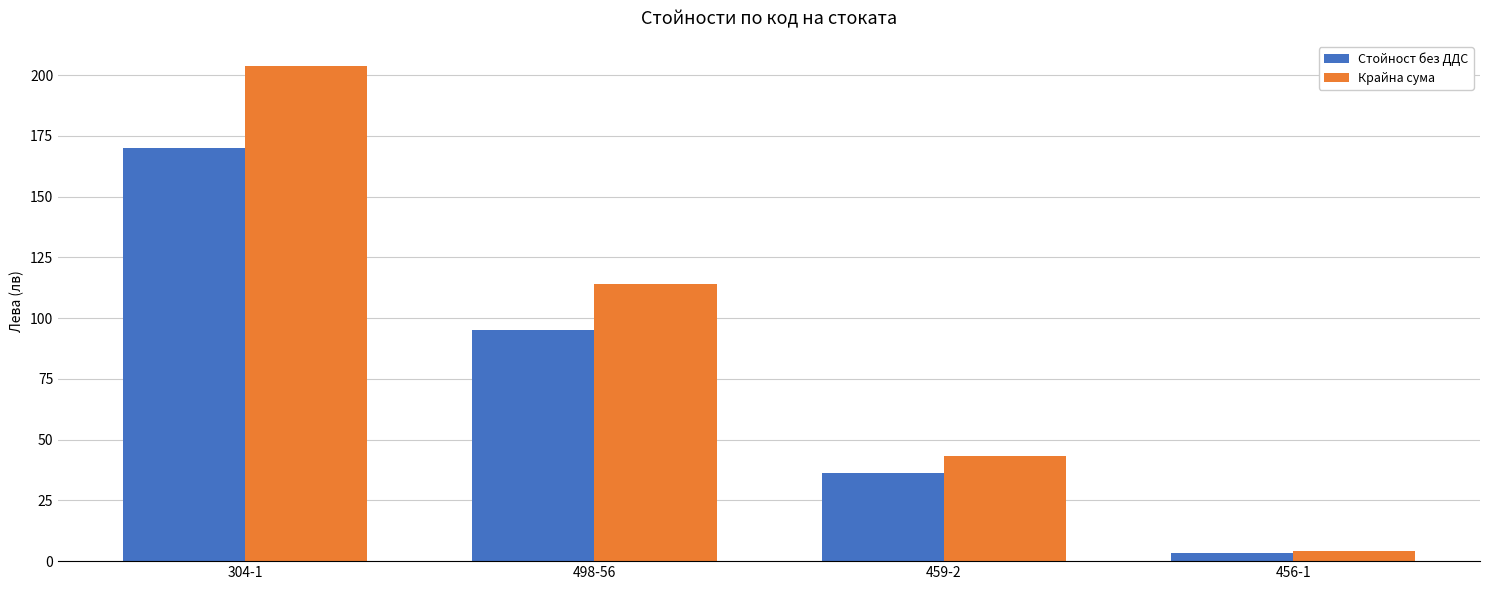

Reading right to left, what are all the values shown in this chart?

Стойност без ДДС: 3.4	36.1	95.0	170.0
Крайна сума: 4.0	43.4	114.0	204.0